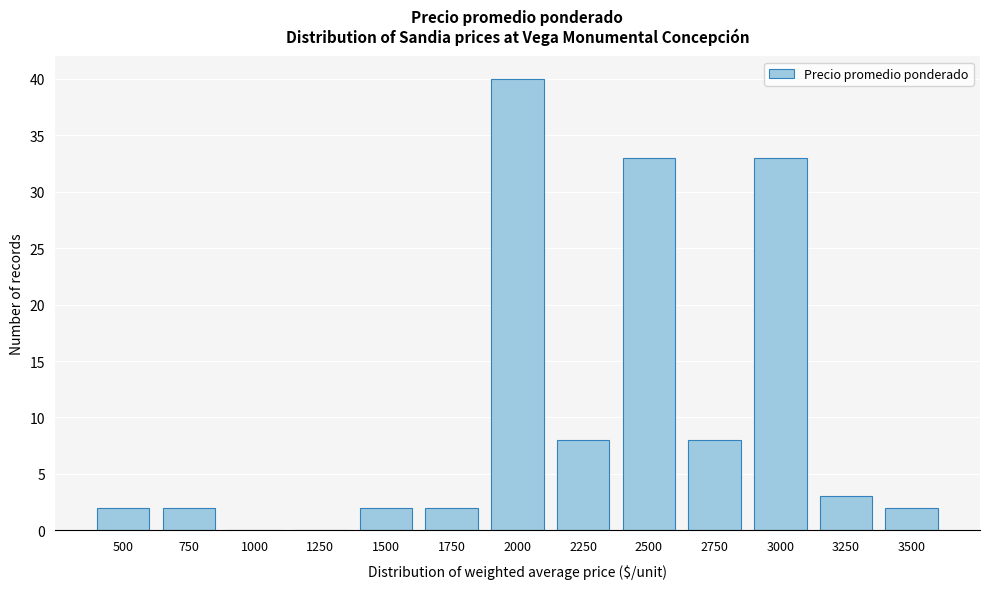

Reading left to right, what are all the values shown in this chart?

500=2	750=2	1000=0	1250=0	1500=2	1750=2	2000=40	2250=8	2500=33	2750=8	3000=33	3250=3	3500=2